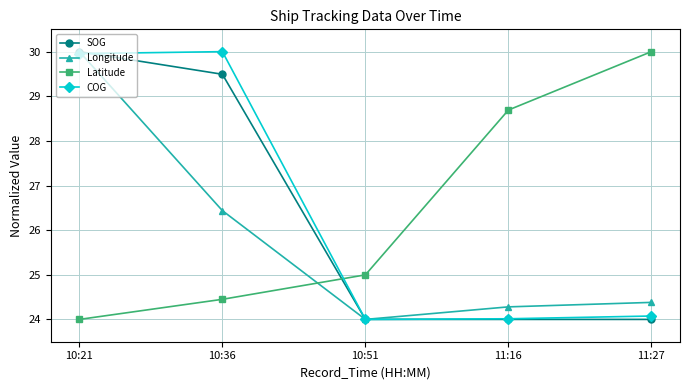

Which category has the lowest value in the Latitude series?

10:21